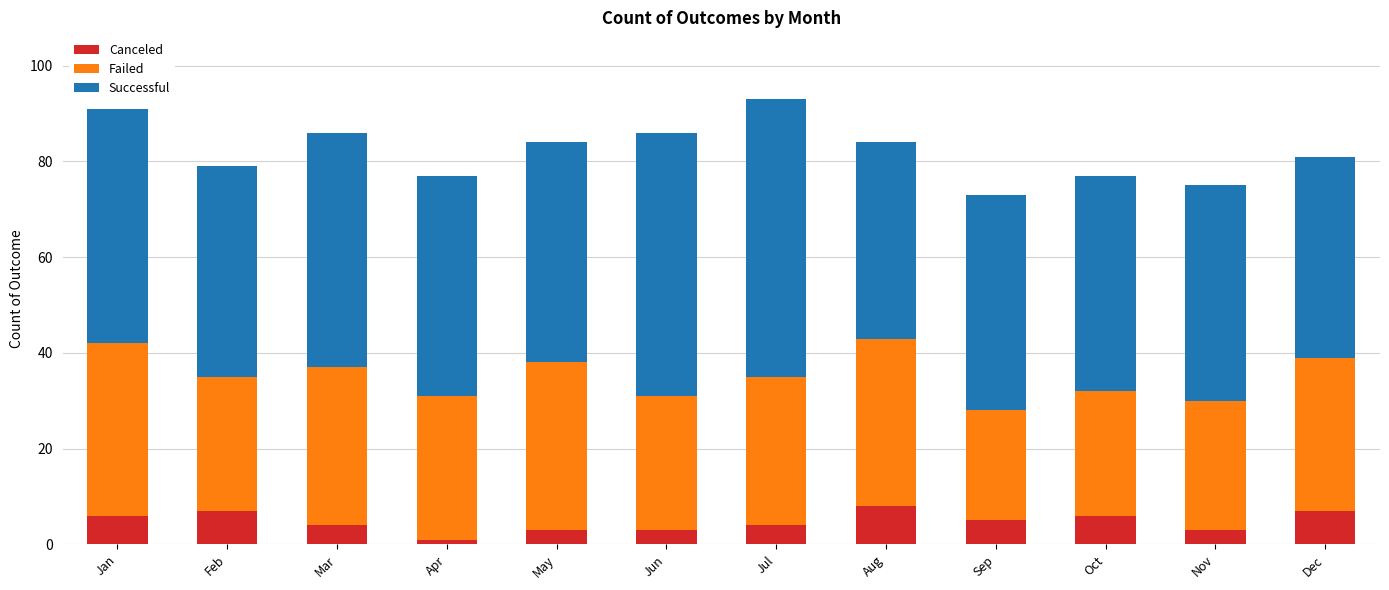

What is the highest value of the Canceled series?

8